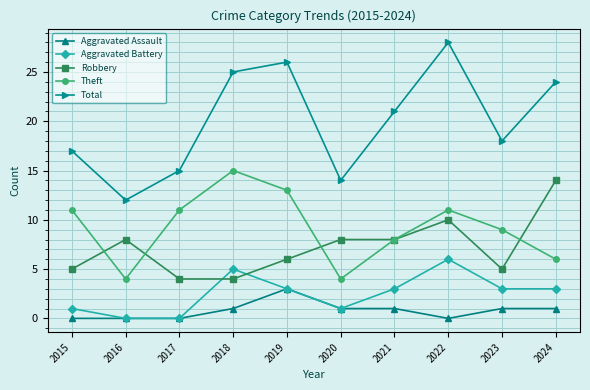

True or false: Aggravated Battery and Robbery intersect in this chart.

True